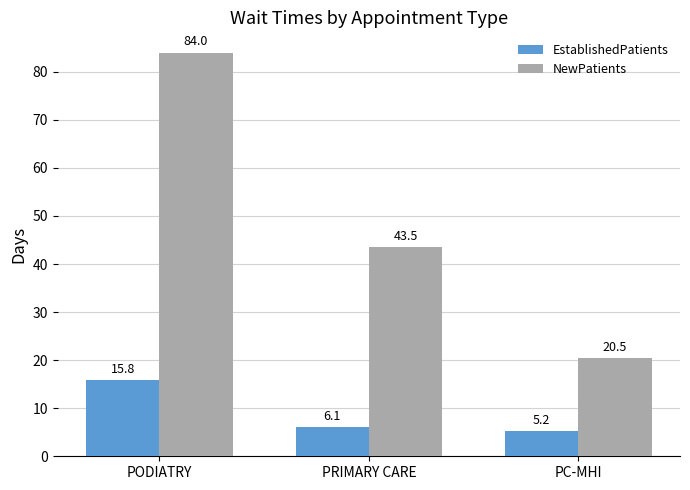

Does the chart contain stacked bars?

No